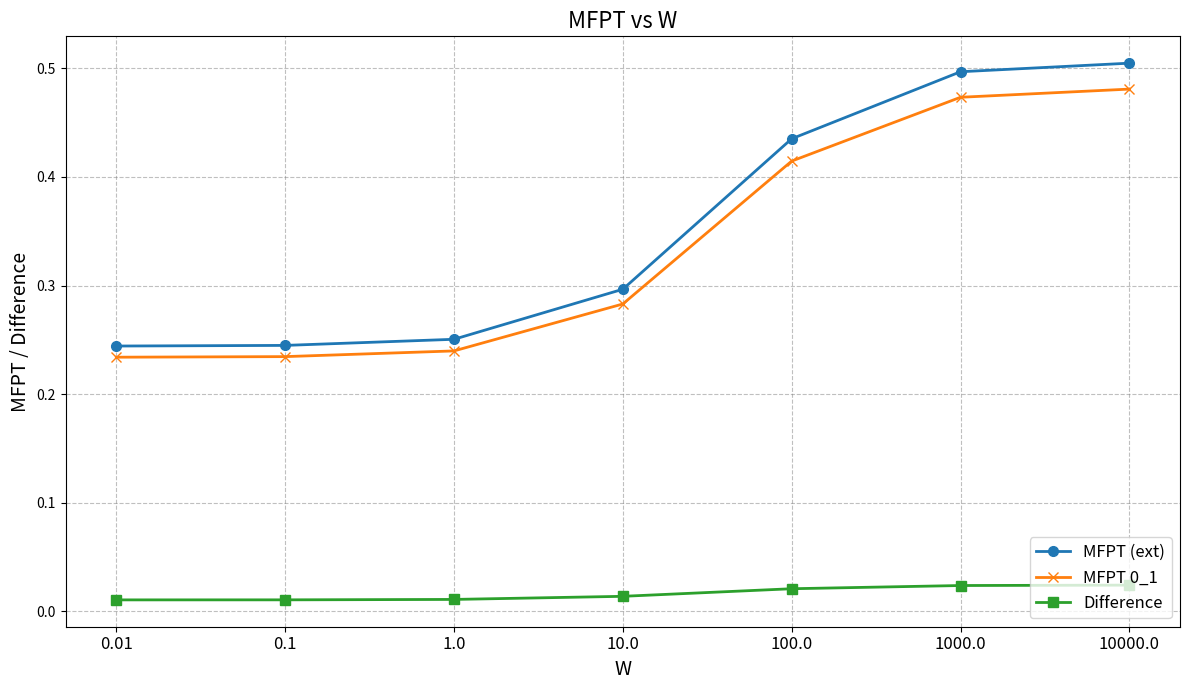

True or false: MFPT 0_1 and Difference intersect in this chart.

False